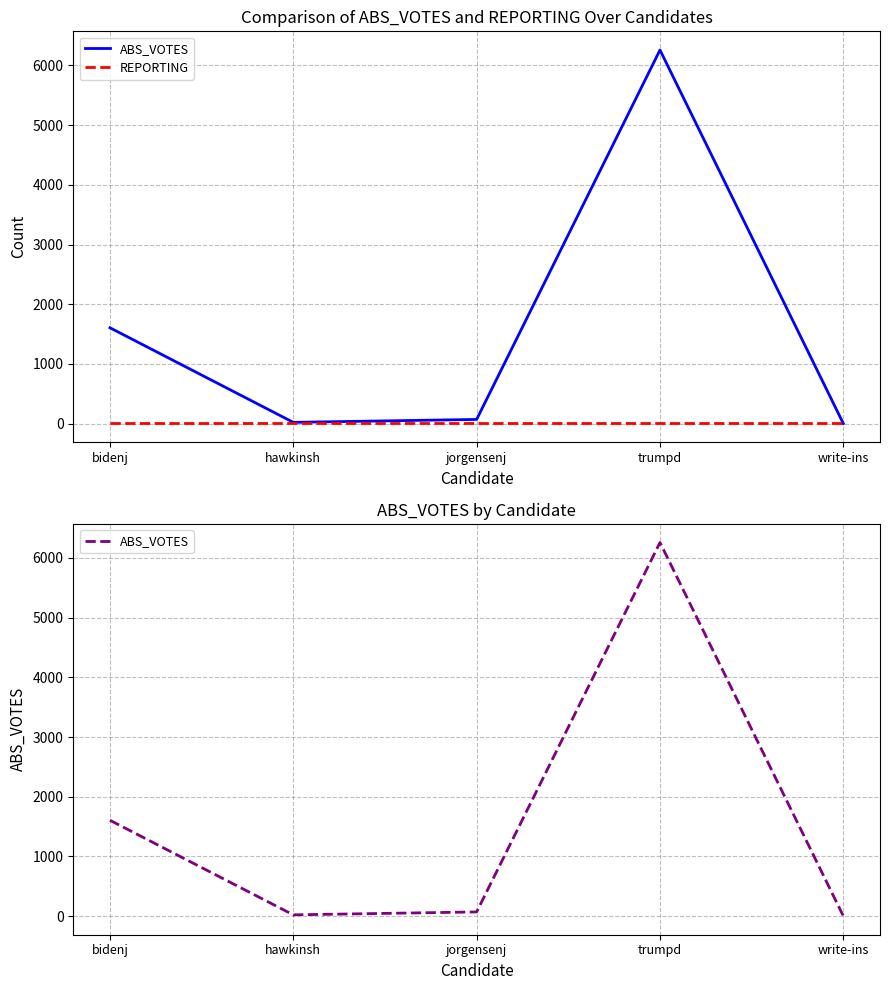

How many times do REPORTING and ABS_VOTES cross each other?

1